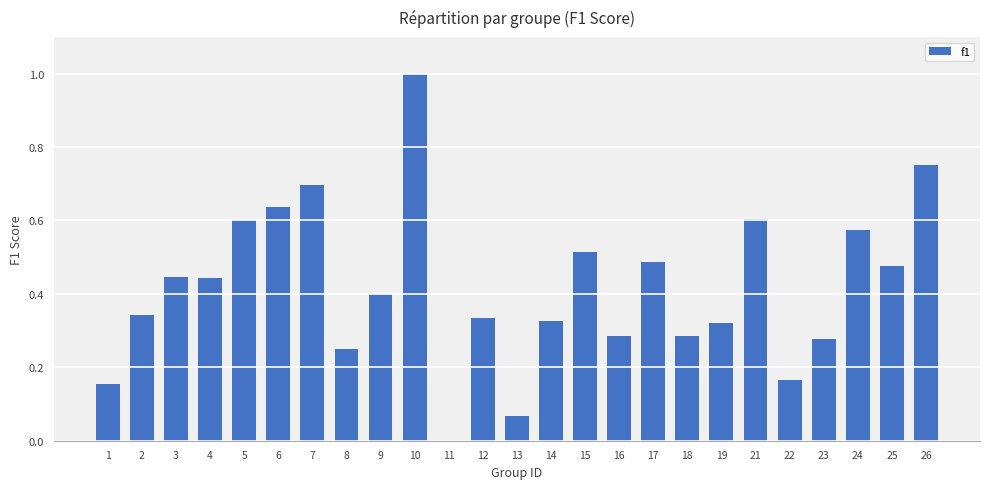

Is it true that the value at 19 is 0.1?

False